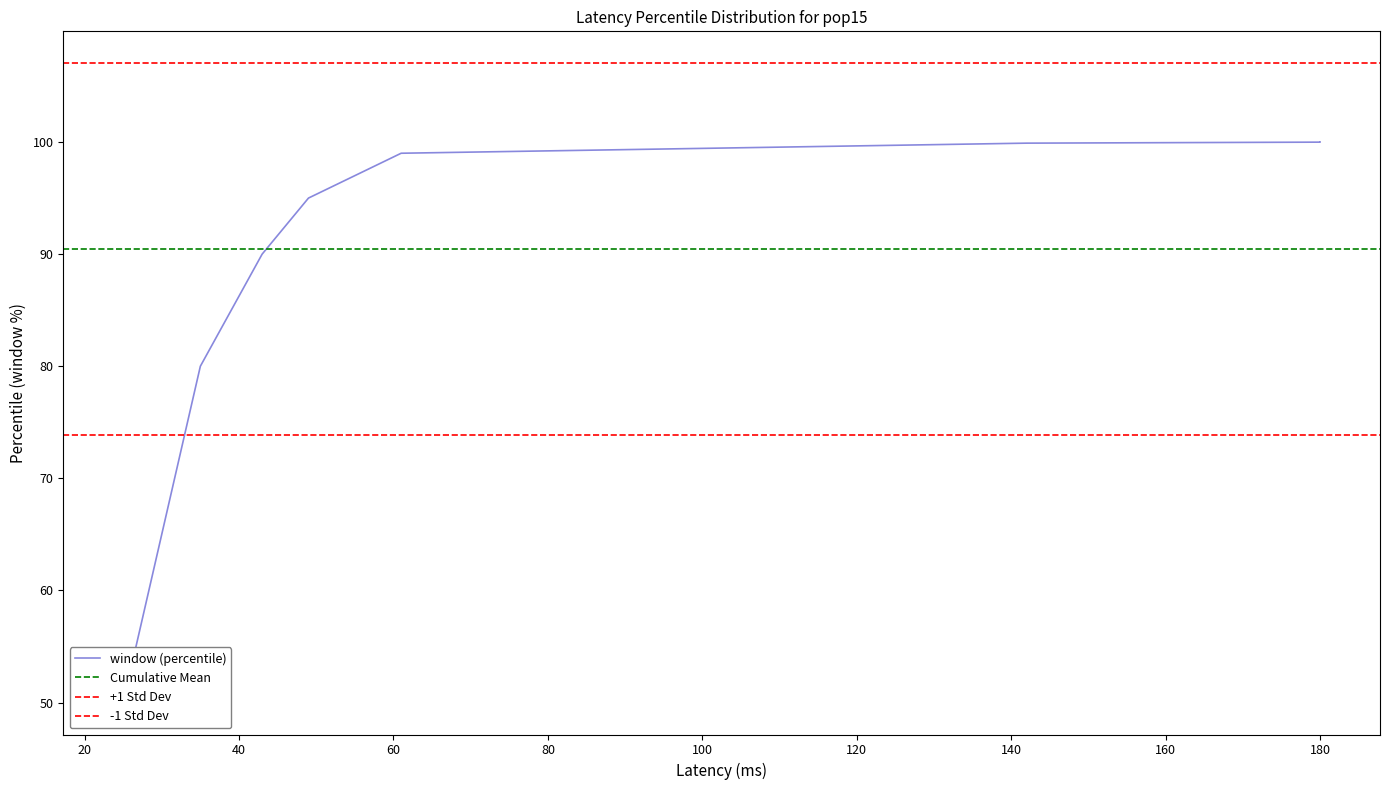

What is the difference between the maximum and second lowest values?

20.0